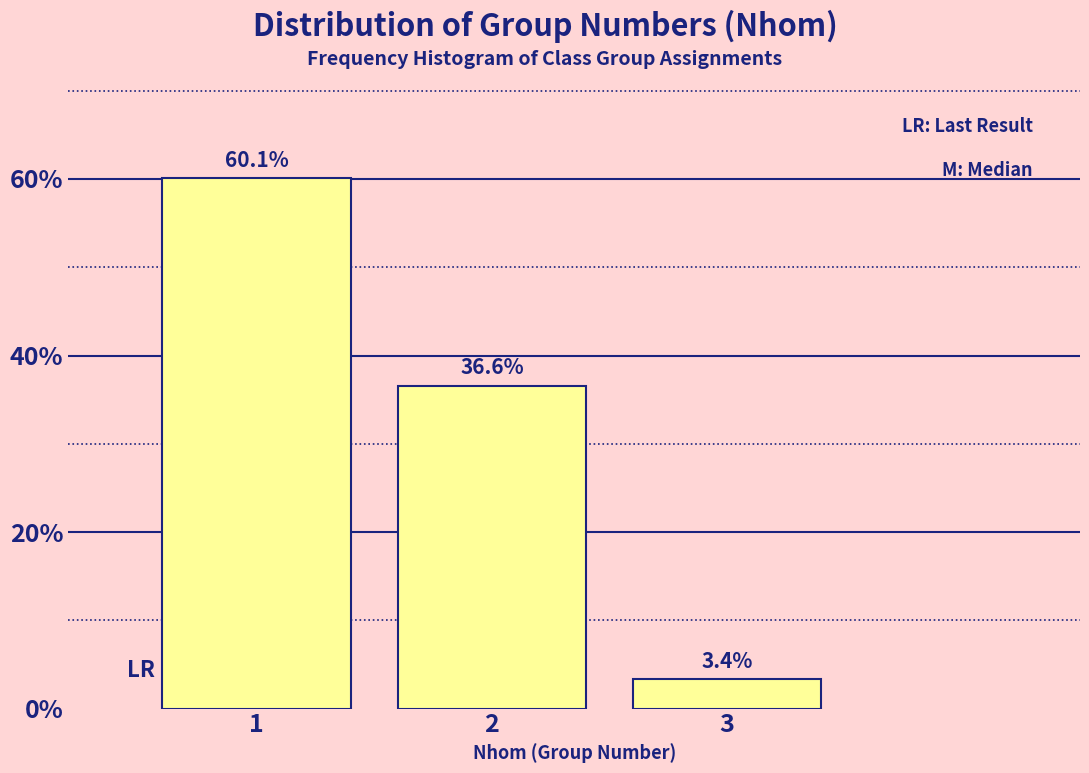

Reading left to right, what are all the values shown in this chart?

60.1	36.6	3.4